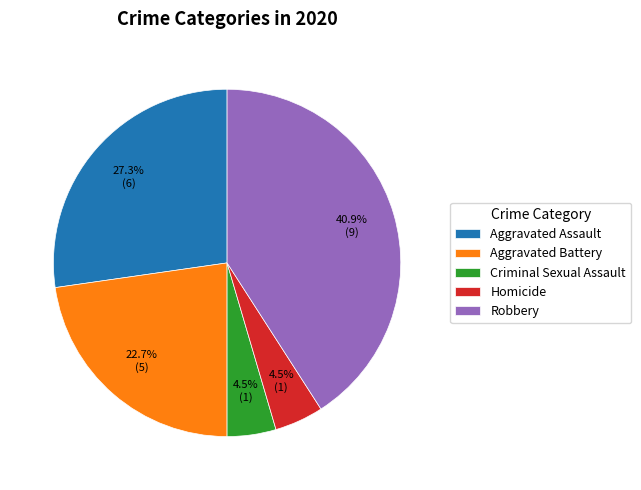

What is the largest slice in the pie chart?

Robbery